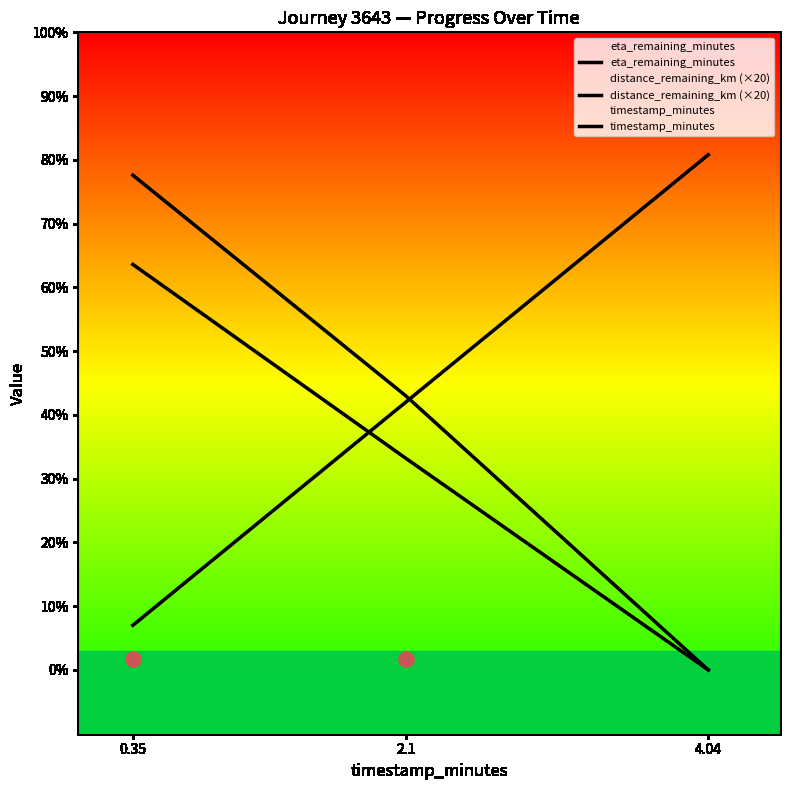

Is the value of distance_remaining_km (×20) at 2.1 greater than the value of timestamp_minutes at 0.35?

Yes